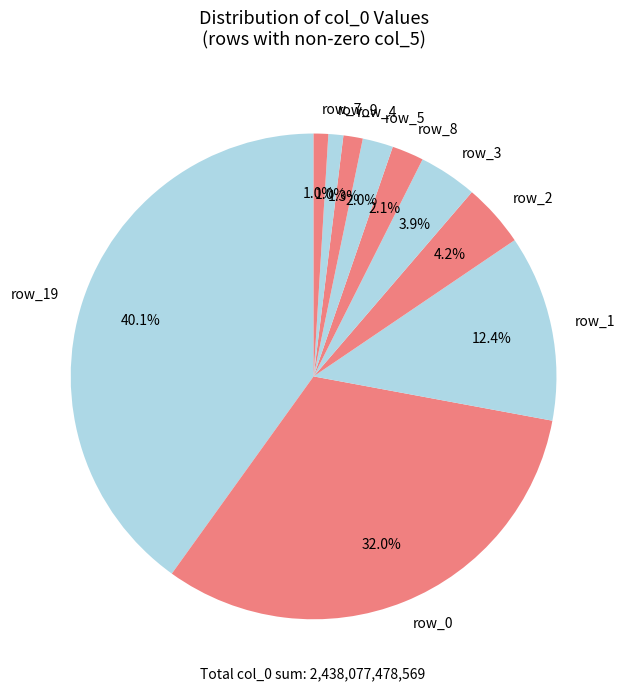

Does any single category account for the majority?

No